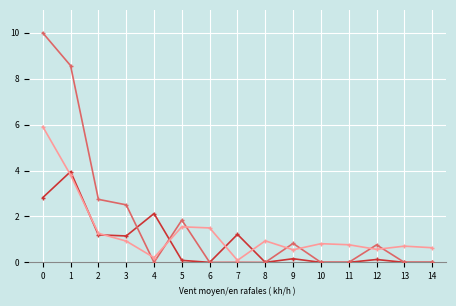

What is the maximum value shown in the chart?

10.0